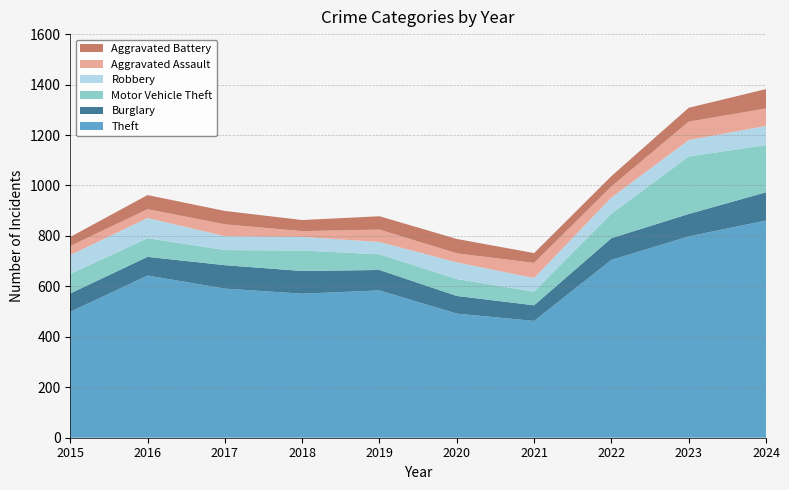

Reading right to left, extract all data points from this chart.

Theft: 861	798	705	463	492	584	571	591	643	499
Burglary: 112	89	86	62	70	81	90	93	74	73
Motor Vehicle Theft: 187	228	97	54	67	62	81	60	74	77
Robbery: 76	65	64	54	66	49	54	55	80	75
Aggravated Assault: 69	73	44	60	36	49	23	47	35	36
Aggravated Battery: 77	55	41	39	57	53	44	53	56	36